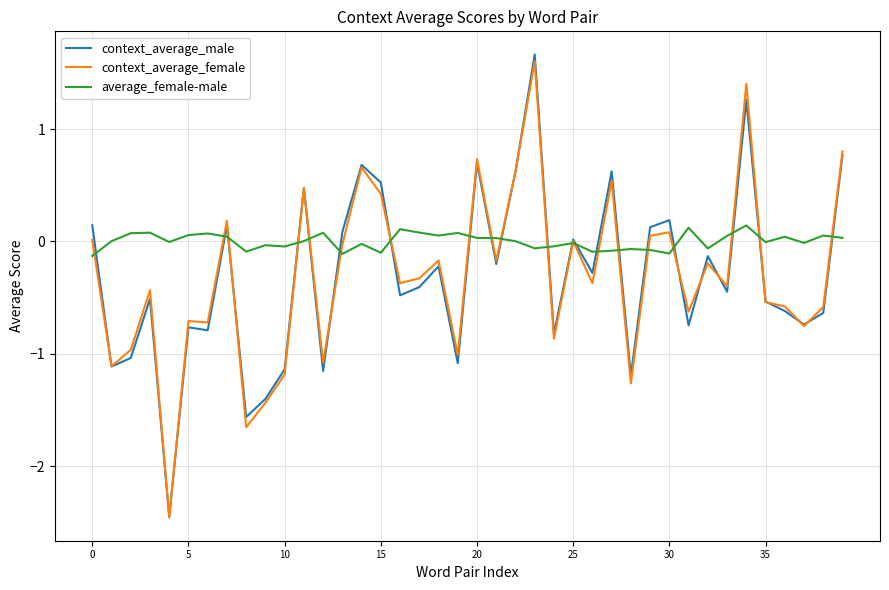

What is the highest value of the context_average_female series?

1.6